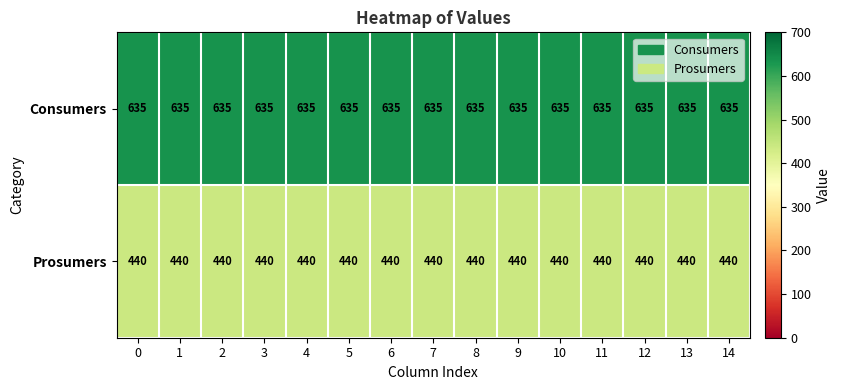

What is the spread (max minus min) of values at 3?

195